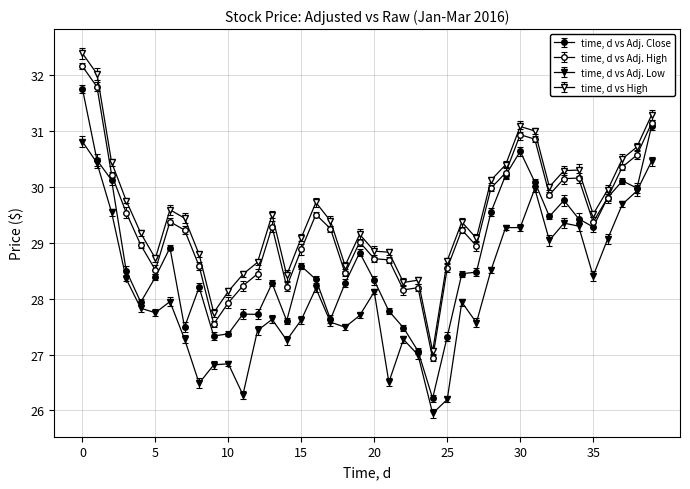

At which category does the chart reach its minimum across all series?

2016-02-08